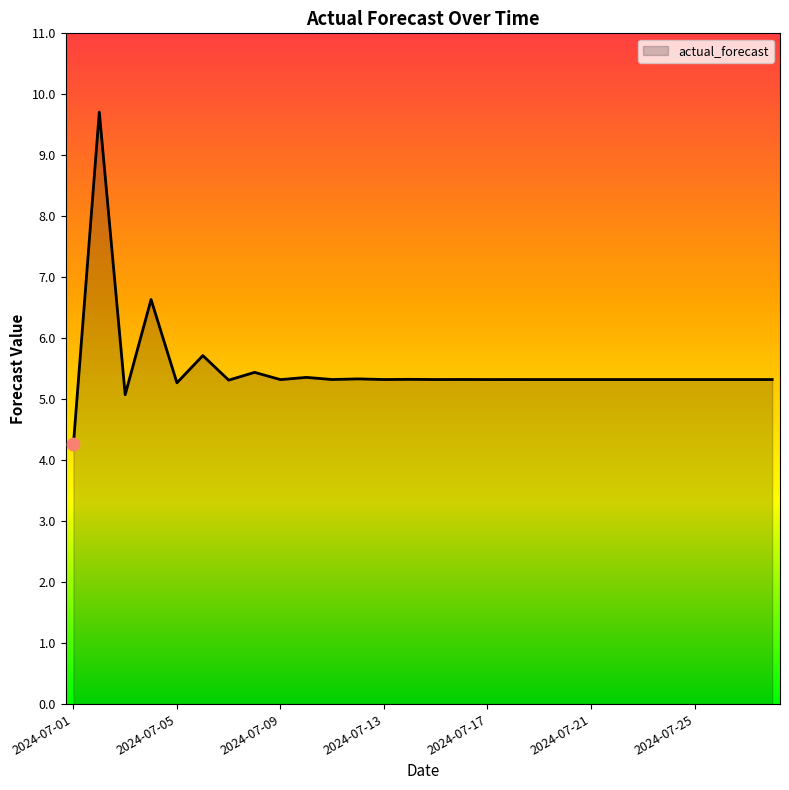

What is the difference between the maximum and minimum values?

5.4